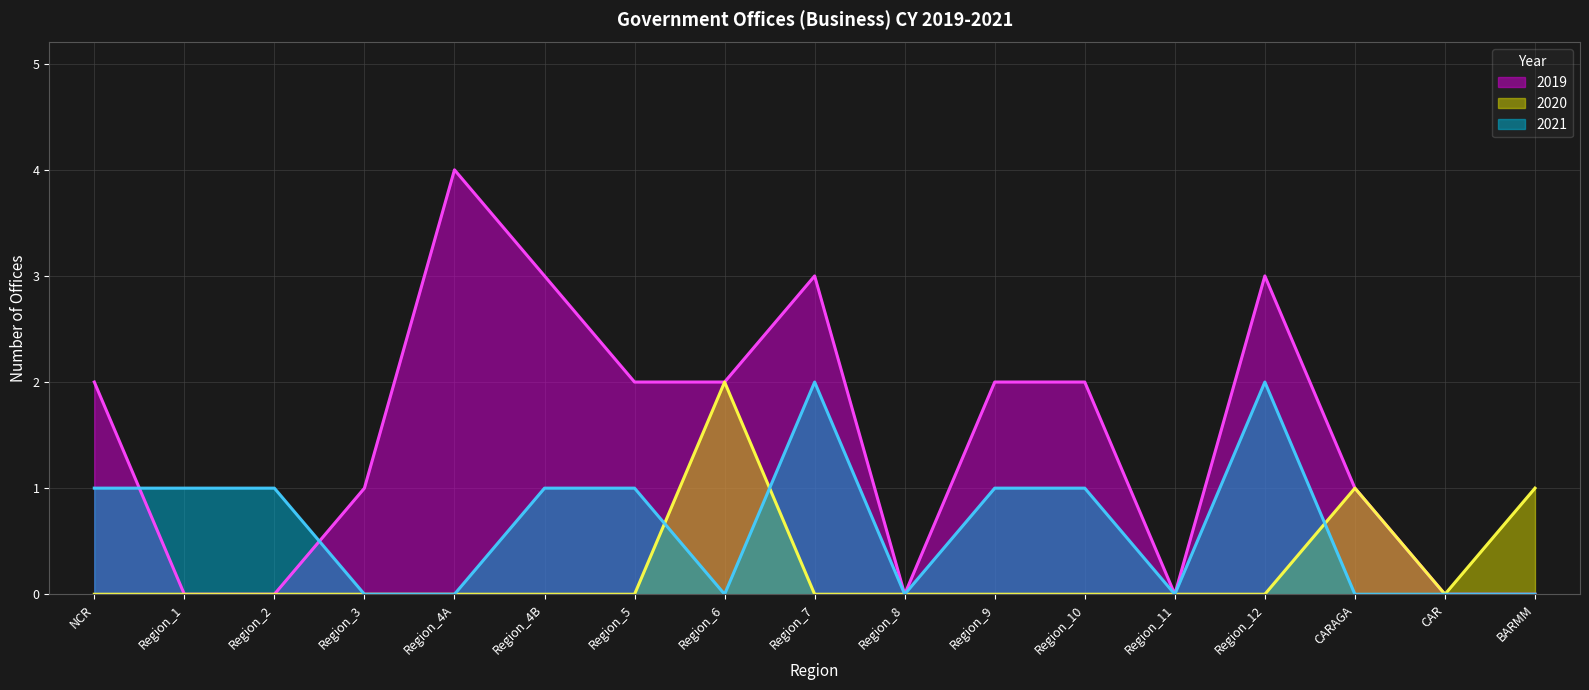

Count the 2021 values in the range 0 to 1.

15